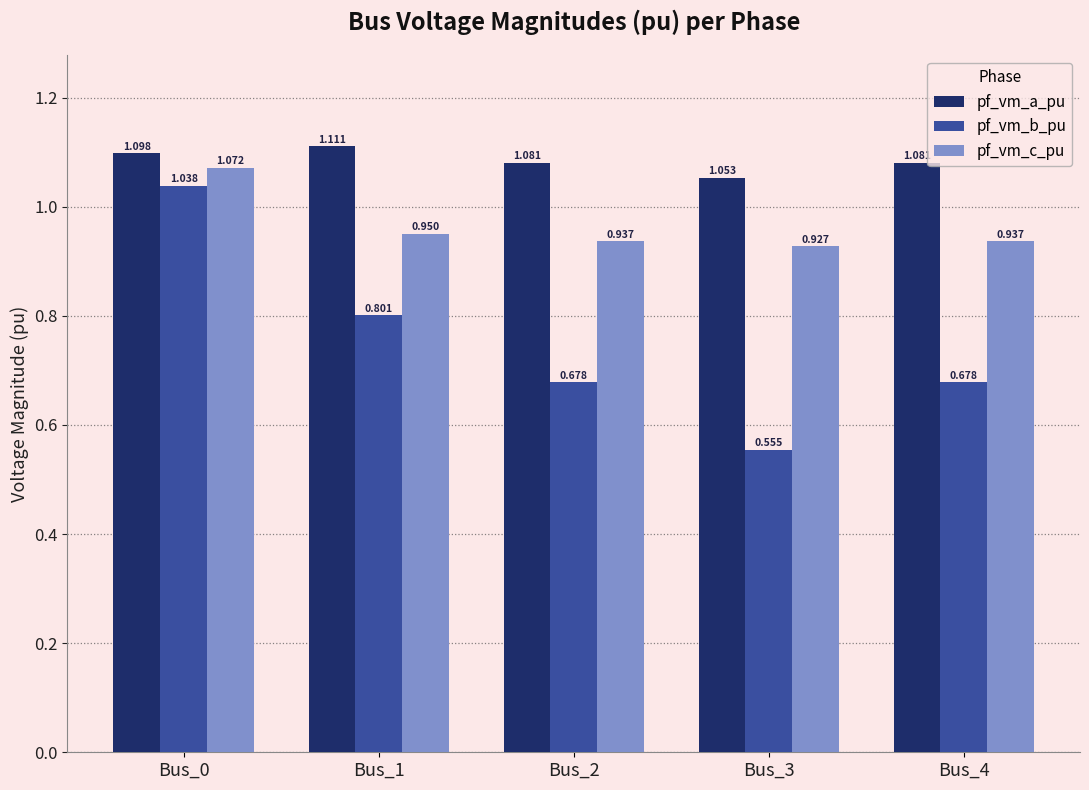

Rank the series at Bus_1 from lowest to highest value.

pf_vm_b_pu, pf_vm_c_pu, pf_vm_a_pu